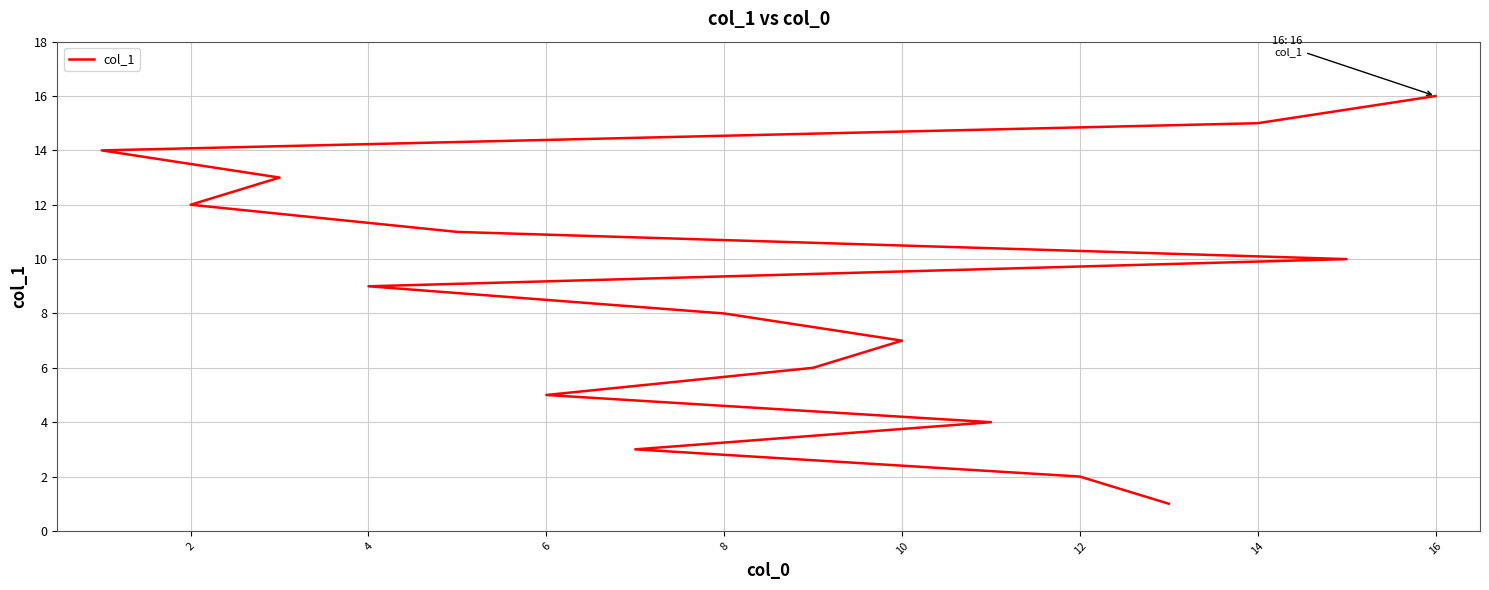

Does the chart display data point markers on the line(s)?

No